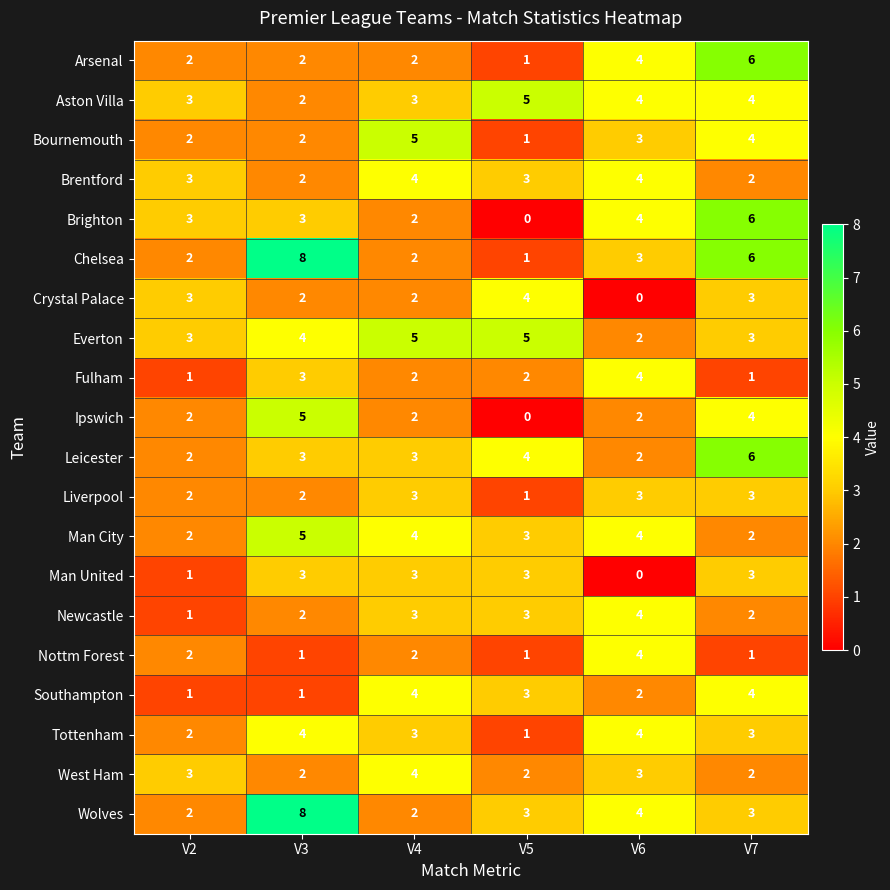

Which category has the lowest value in the Bournemouth series?

V5